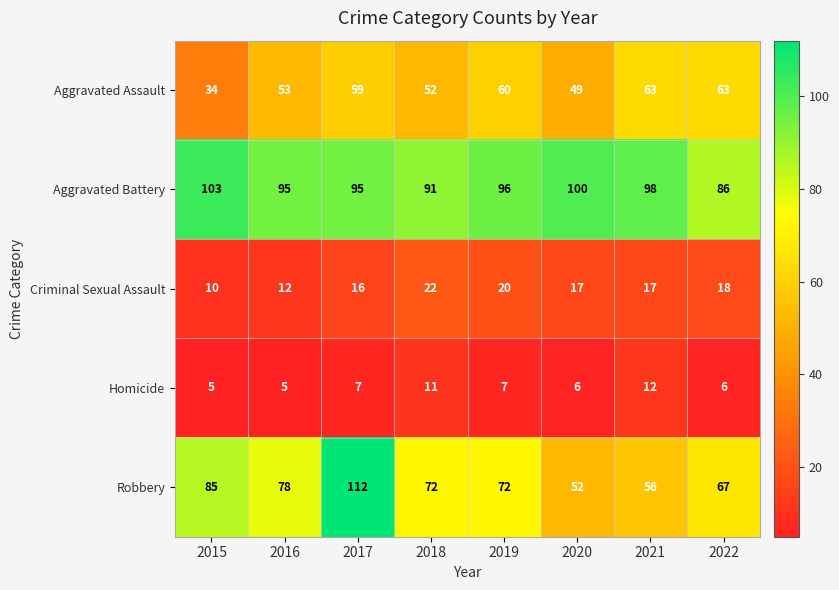

The value of Aggravated Battery at 2016 is 149. True or false?

False